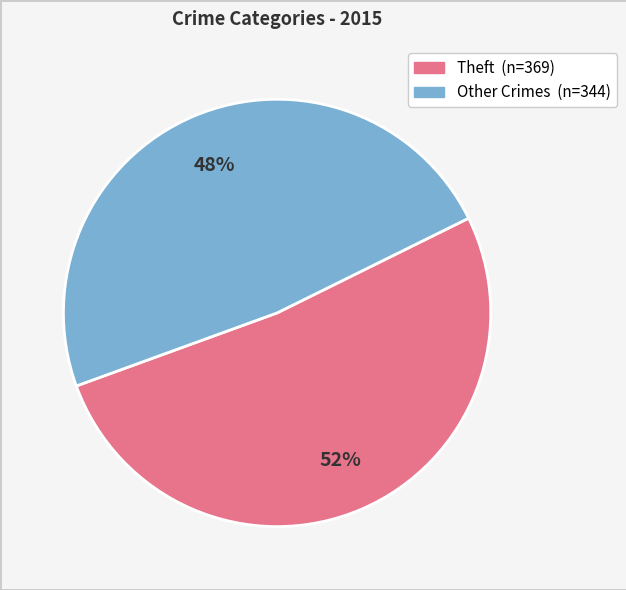

How many segments does this pie chart have?

2